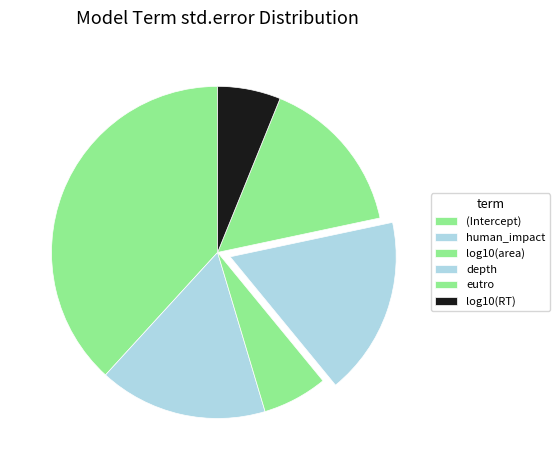

Is the sum of (Intercept) and depth greater than half?

Yes